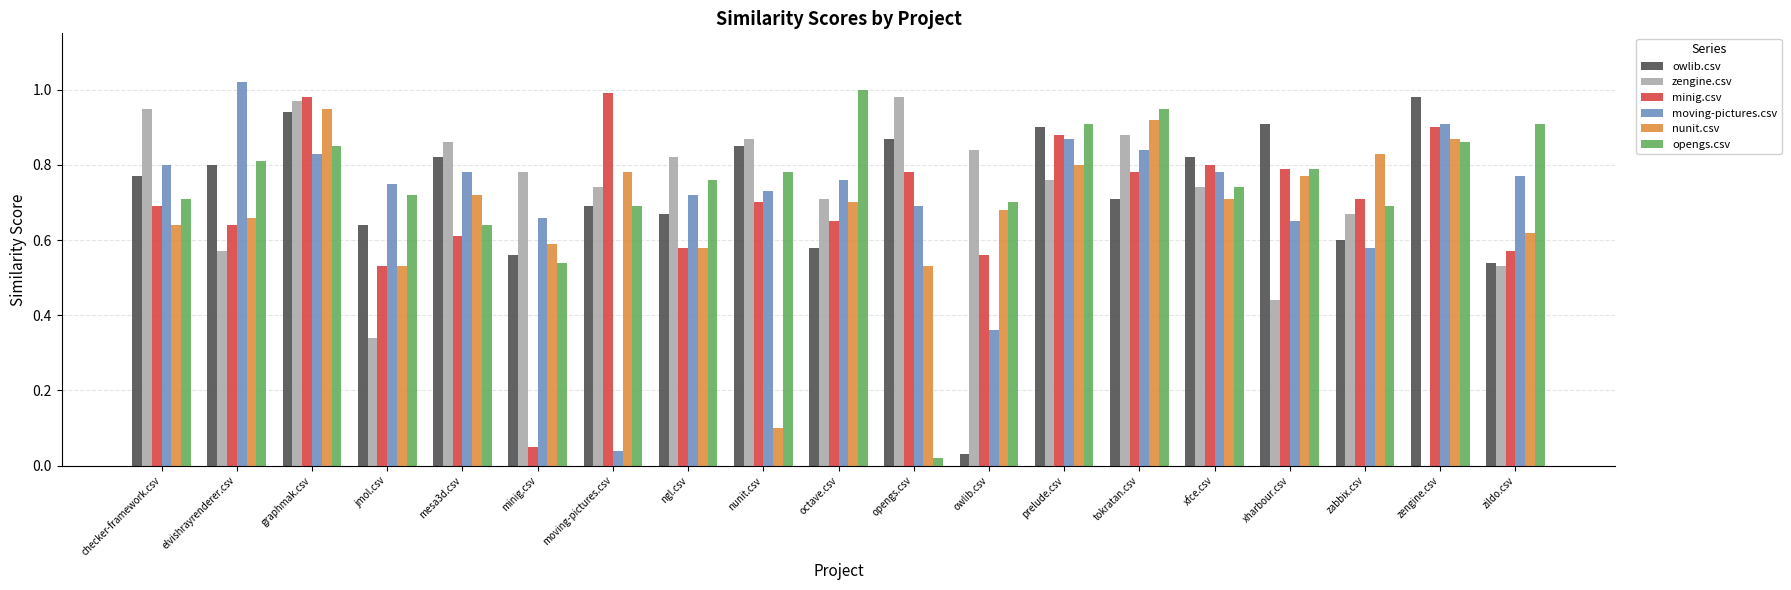

What is the sum of the minig.csv values at xfce.csv and nunit.csv?

1.5